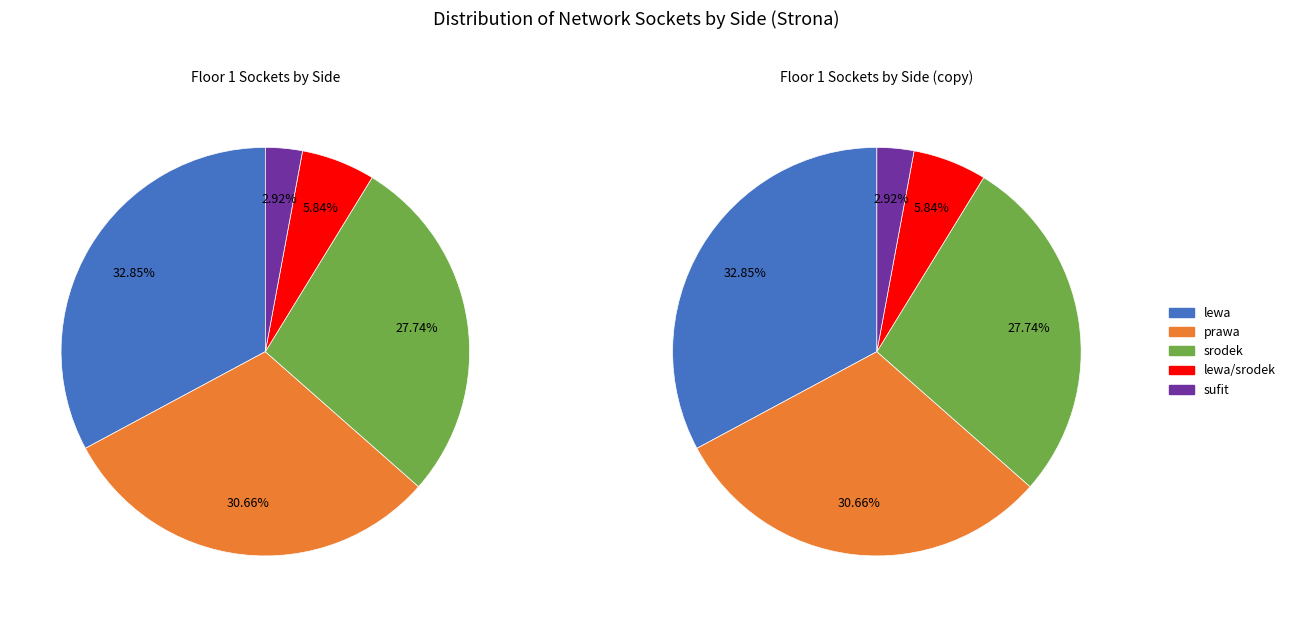

What percentage do lewa and prawa together represent?

63.5%